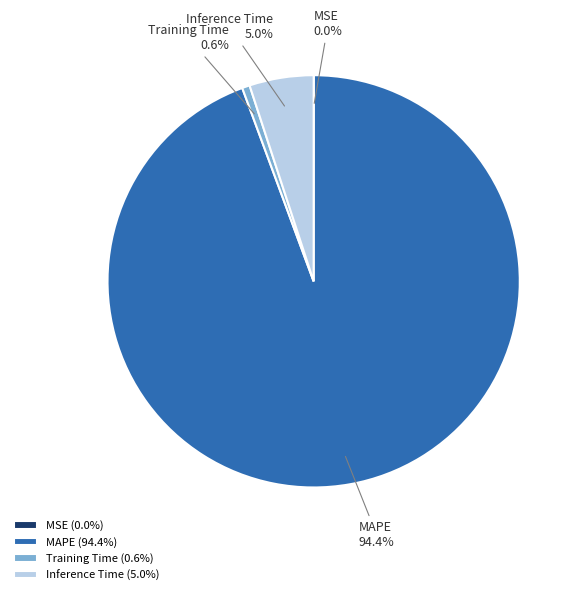

Does any single category account for the majority?

Yes